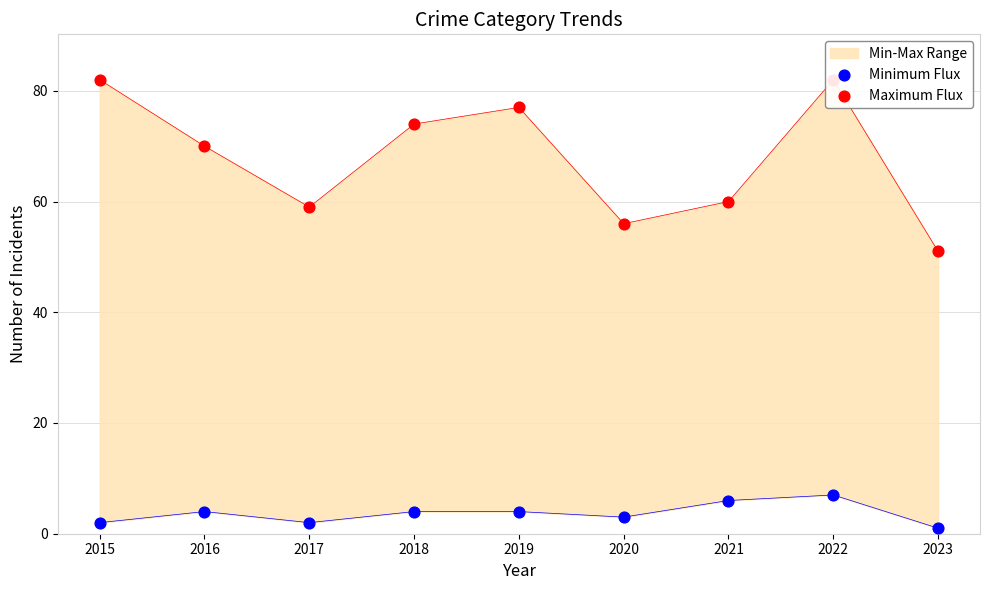

What is the total value across all series at 2016?

74